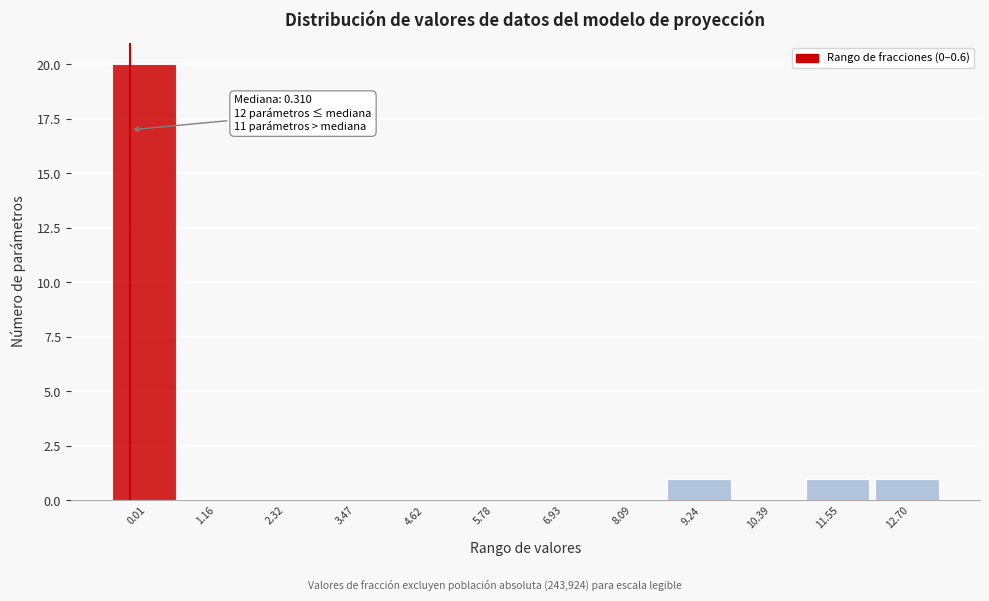

Reading left to right, list all the values displayed in this chart.

0.01=20	1.16=0	2.32=0	3.47=0	4.62=0	5.78=0	6.93=0	8.09=0	9.24=1	10.39=0	11.55=1	12.70=1